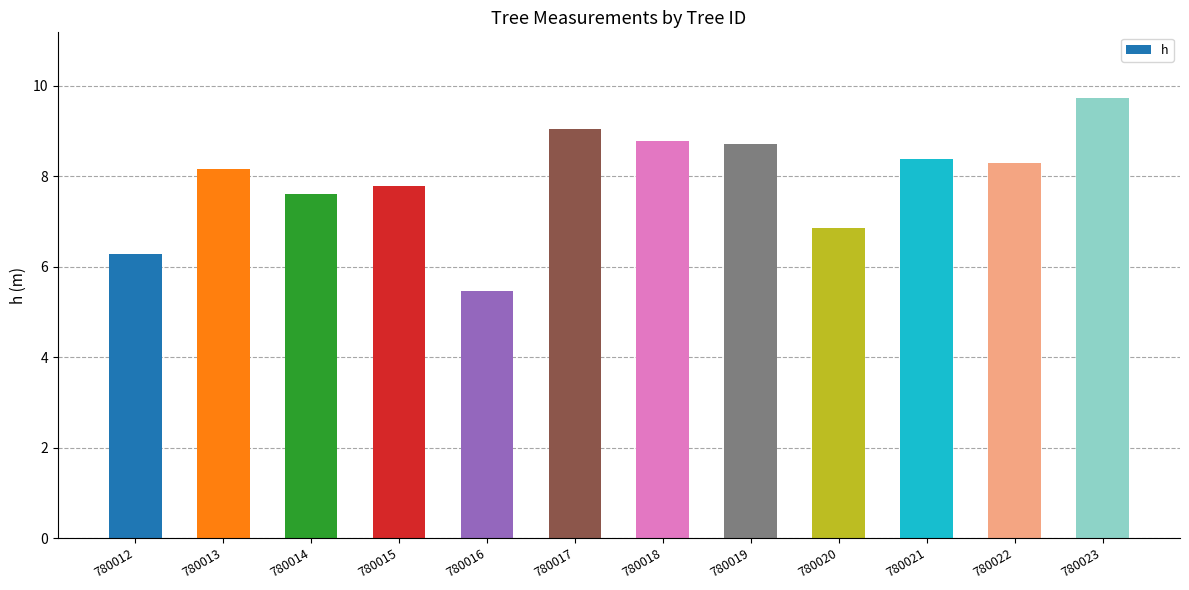

Approximately how many times larger is the value at 780017 compared to 780022?

1.1